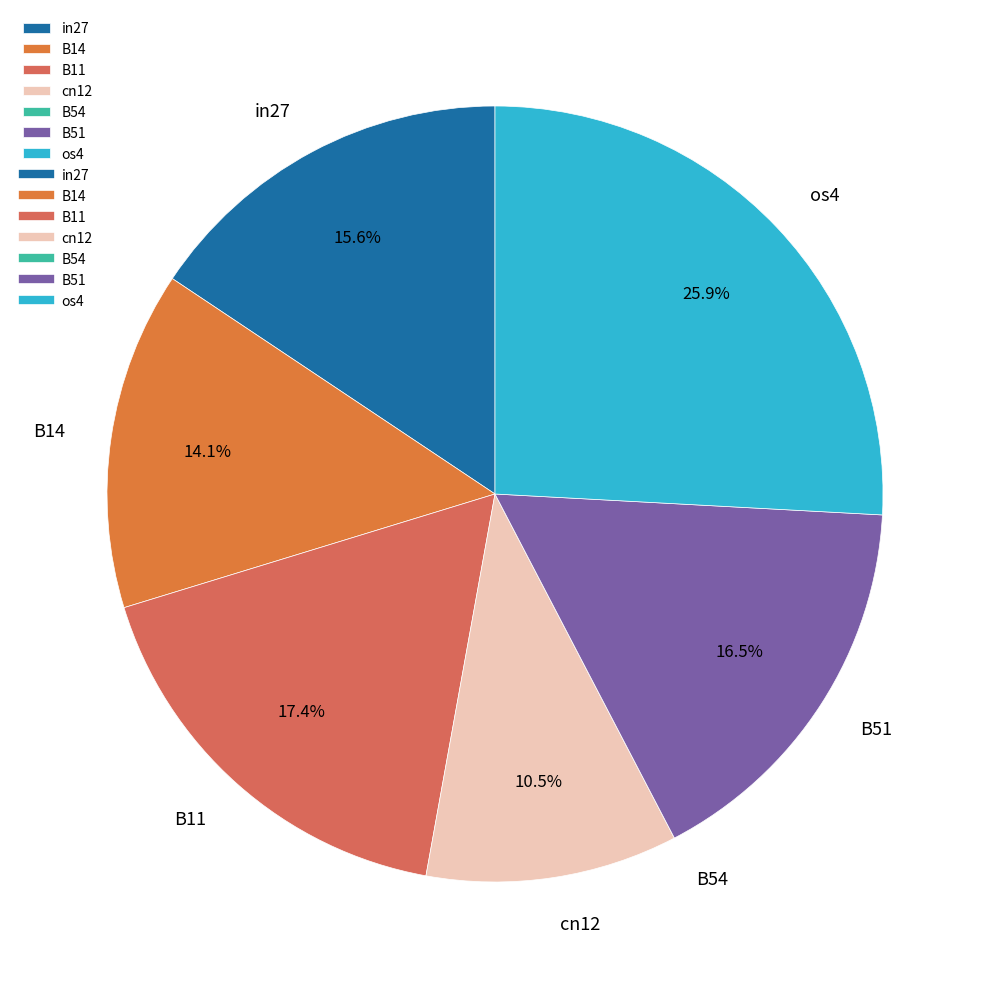

What percentage is the in27 slice, to the nearest percent?

16%